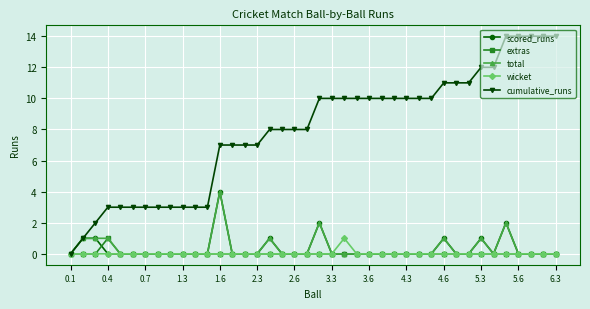

What is the value of the cumulative_runs point at the 33rd from the left?

11